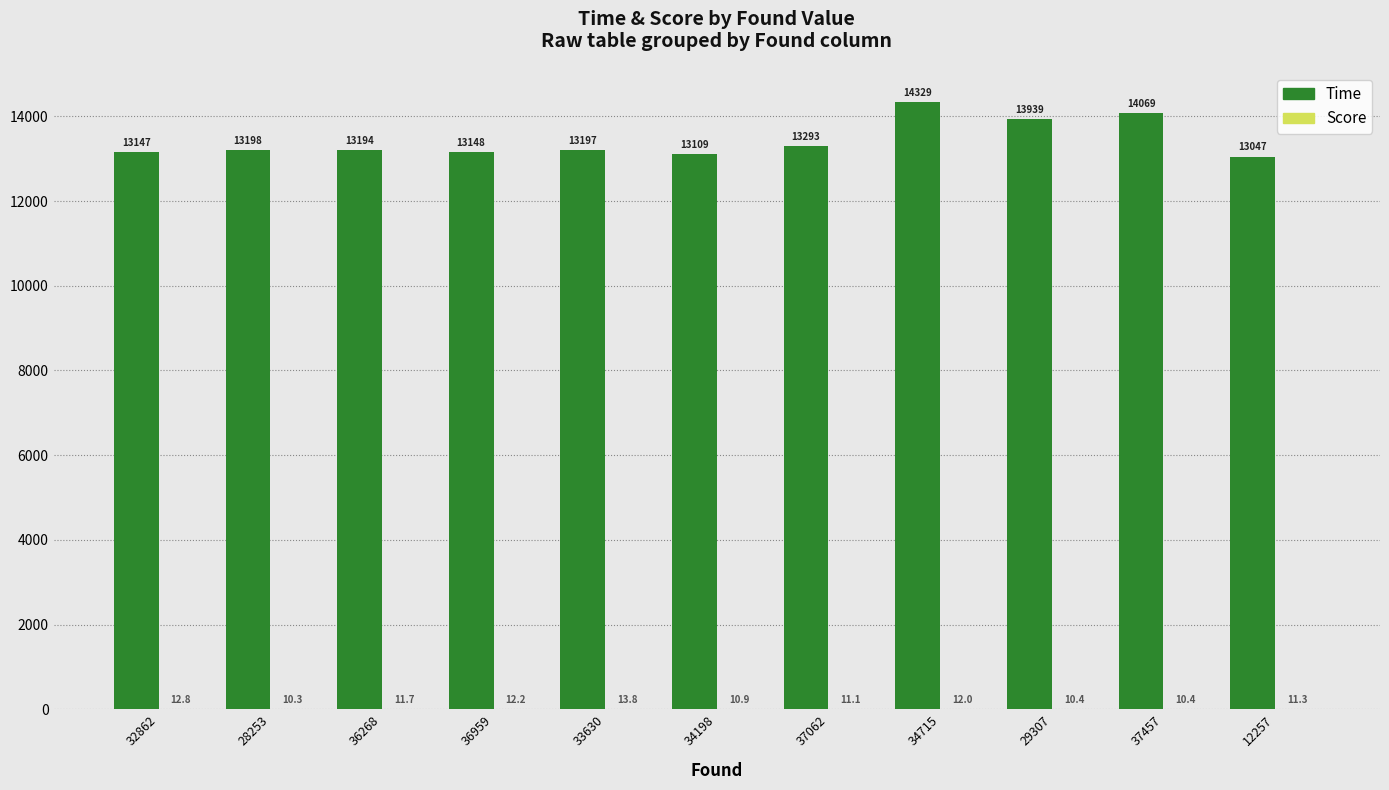

How many bars are there in total?

22